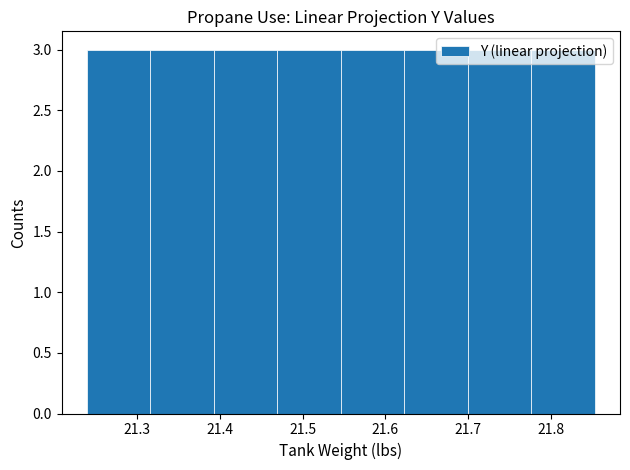

What is the height of the bar covering 21.32 to 21.39 on the x-axis? Neither the bar edges nor the heights are printed on the chart, so give them approximately, as read against the axes.

3